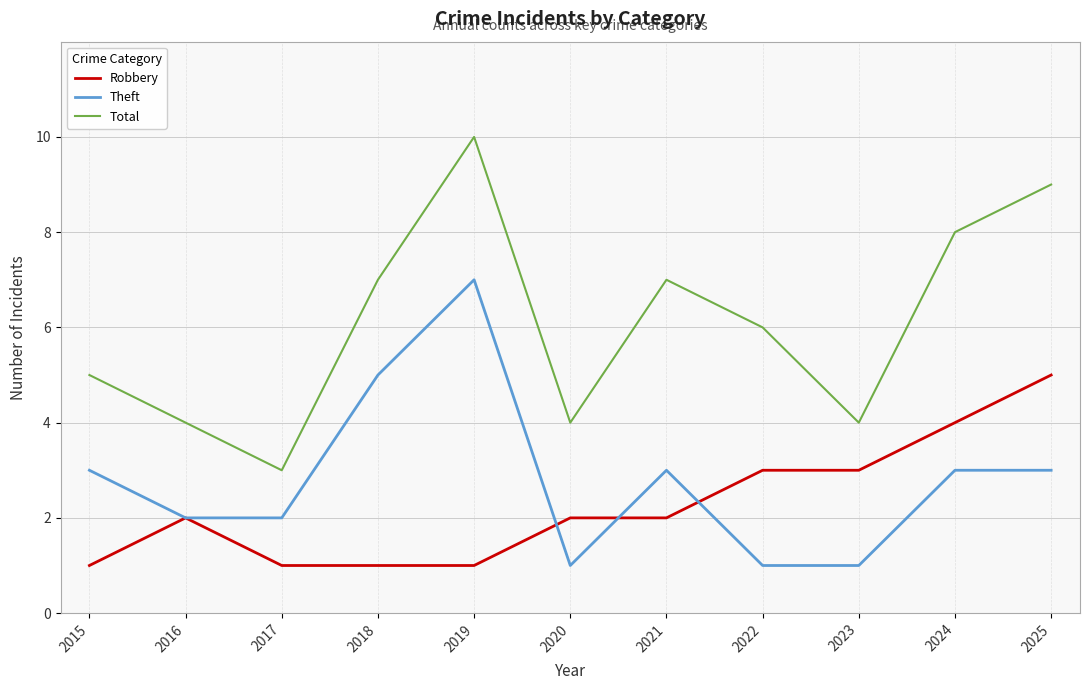

What is the difference between the Robbery values at 2017 and 2020?

1